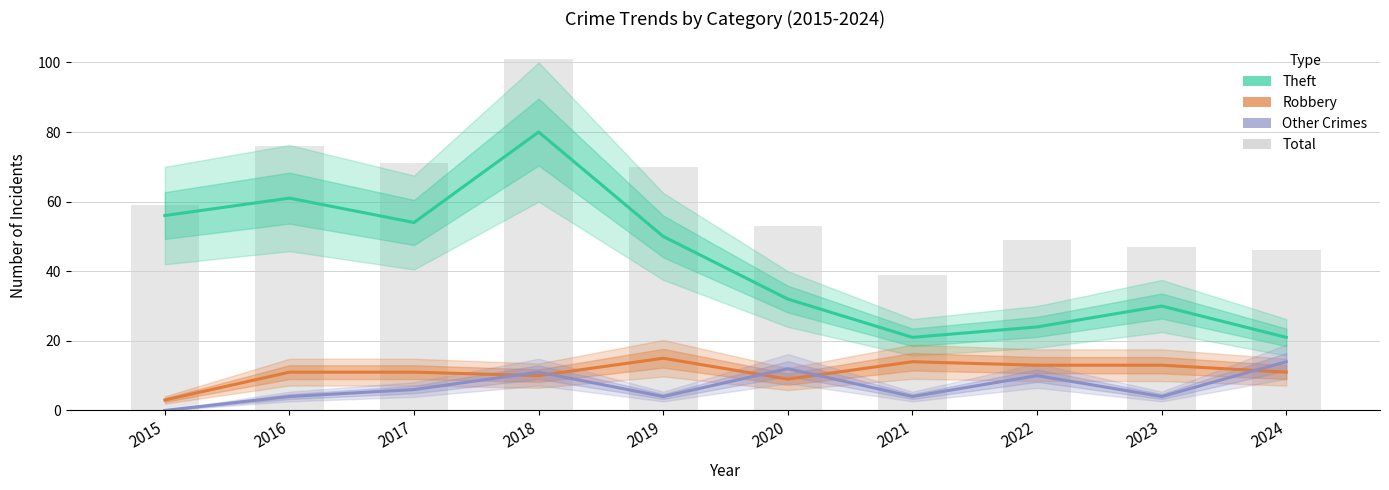

What is the maximum value shown in the chart?

101